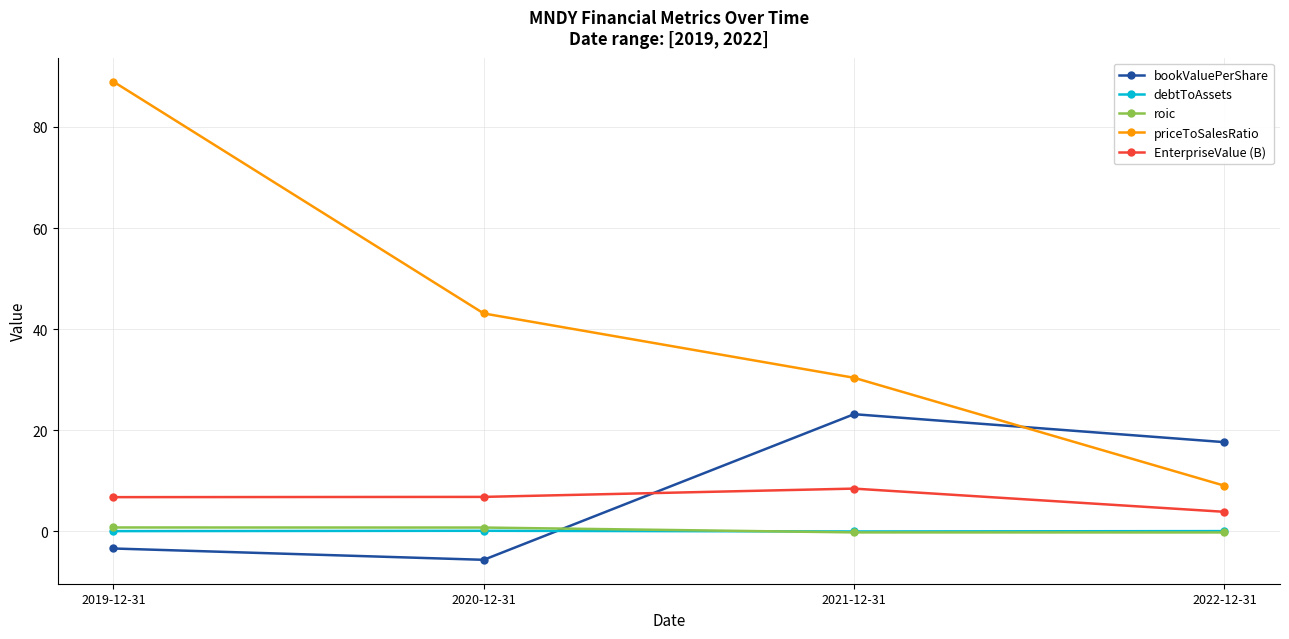

What is the difference between the maximum and minimum values in the EnterpriseValue (B) series?

4.6